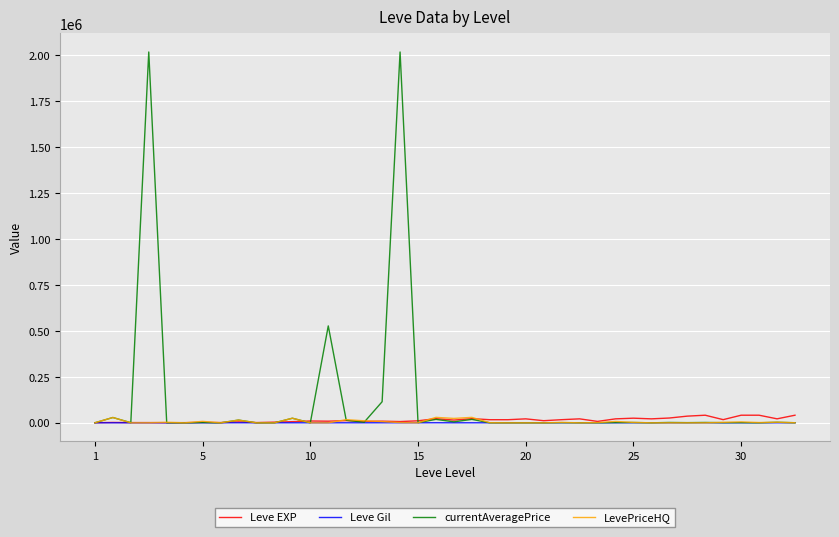

Which series has the largest total across all categories?

currentAveragePrice